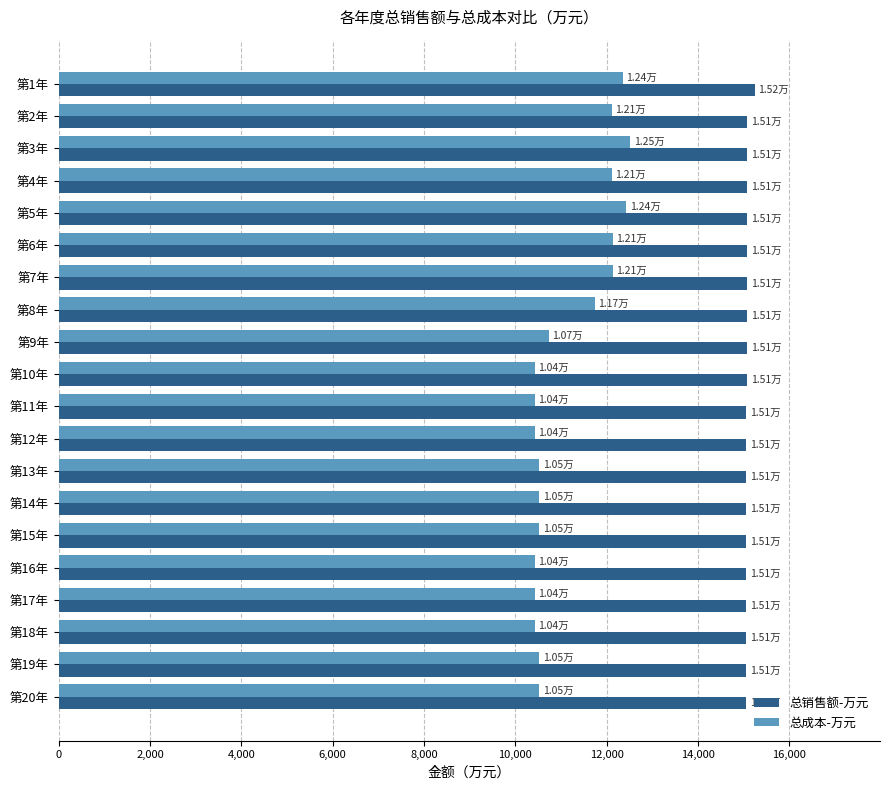

List the series in order of their overall mean, lowest first.

总成本-万元, 总销售额-万元